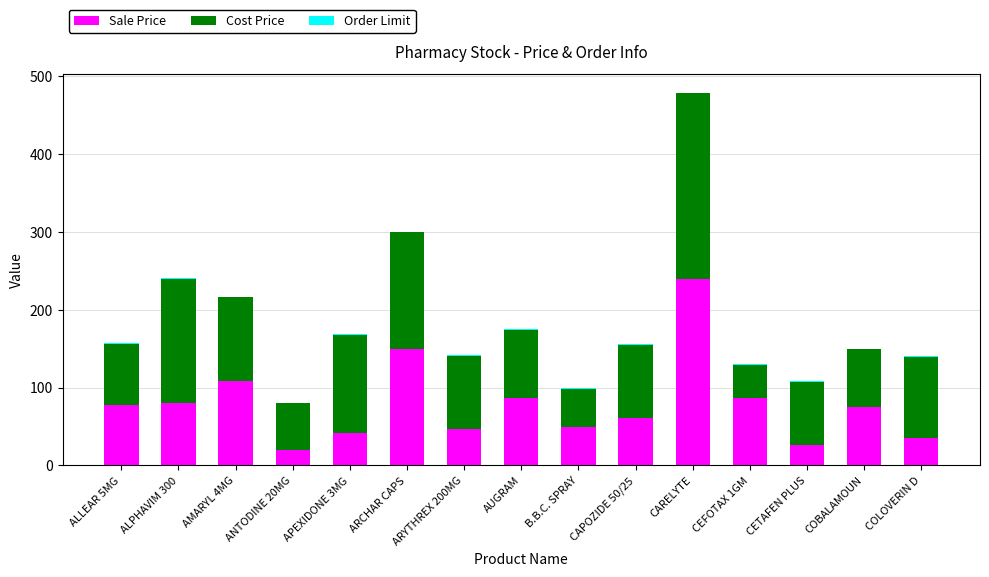

At which category is the sum across all series the highest?

CARELYTE